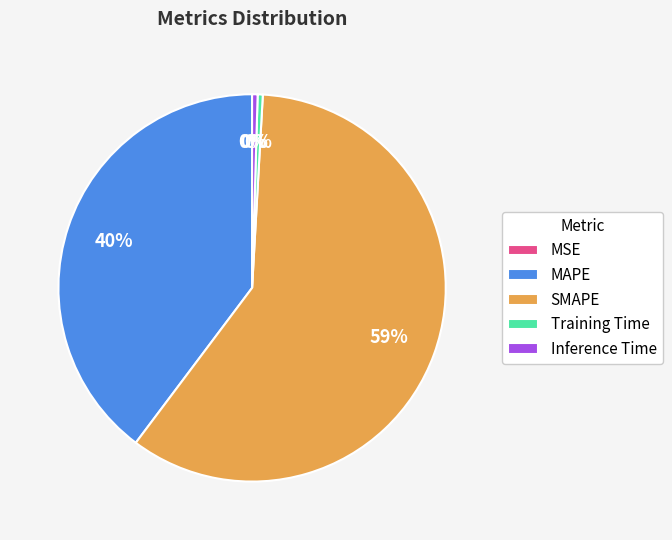

Is there a majority slice in this chart?

Yes